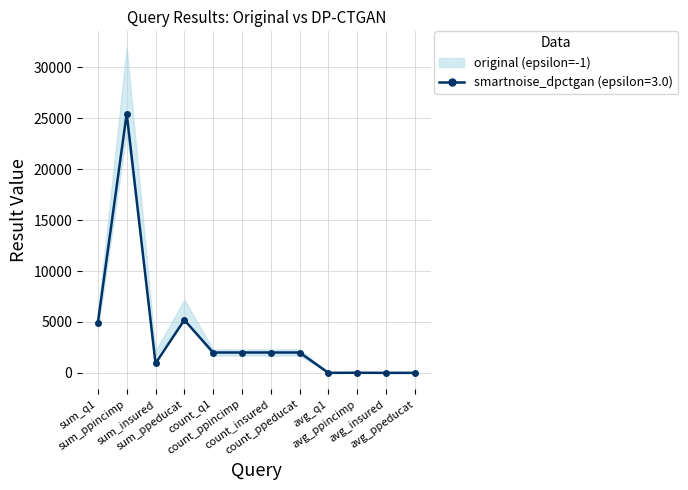

Which label corresponds to the largest value in the chart?

sum_ppincimp